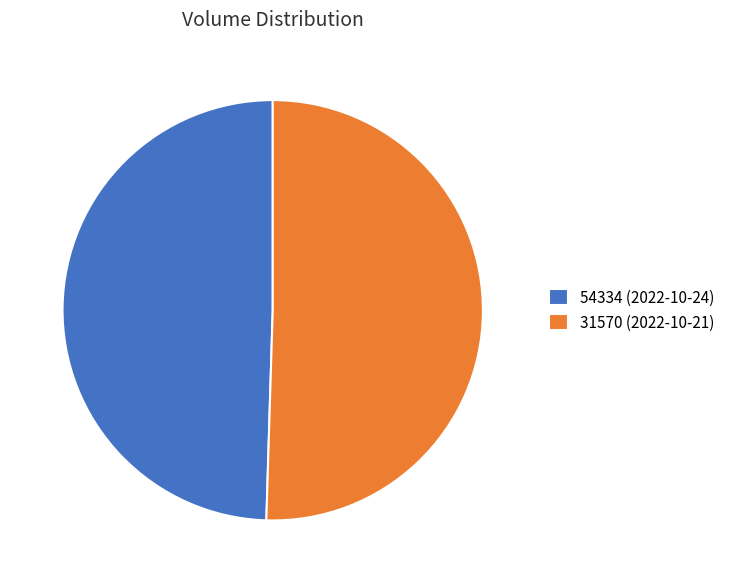

The 31570 slice represents 38% of the pie. True or false?

False